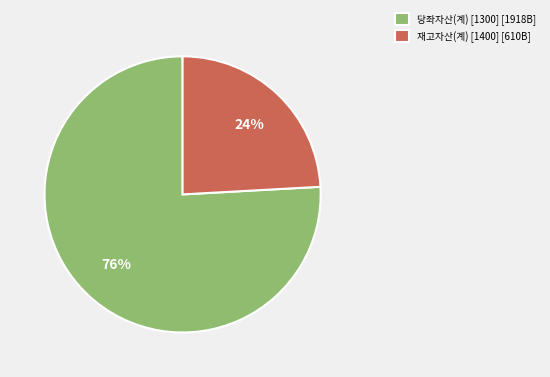

To the nearest percent, what is the difference between the 재고자산(계) [1400] and 당좌자산(계) [1300] slice percentages?

52%